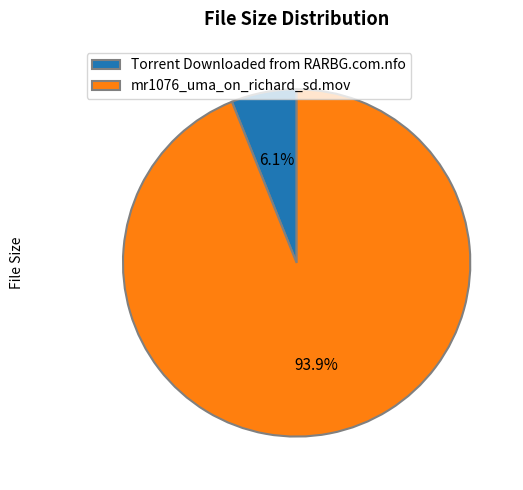

Which has a higher value, Torrent Downloaded from RARBG.com.nfo or mr1076_uma_on_richard_sd.mov?

mr1076_uma_on_richard_sd.mov